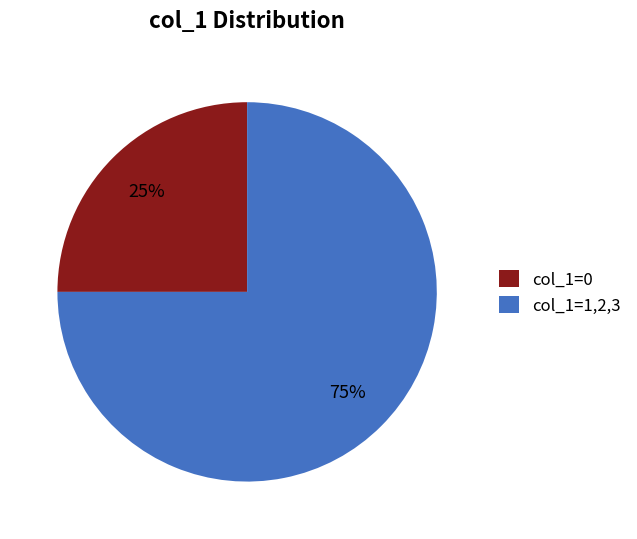

Rank the categories by value from highest to lowest.

col_1=1,2,3, col_1=0